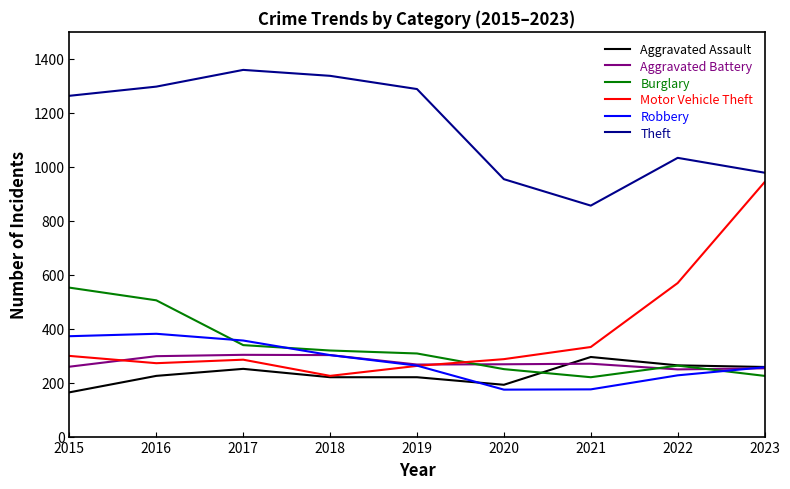

Read the Motor Vehicle Theft value at 2023.

943